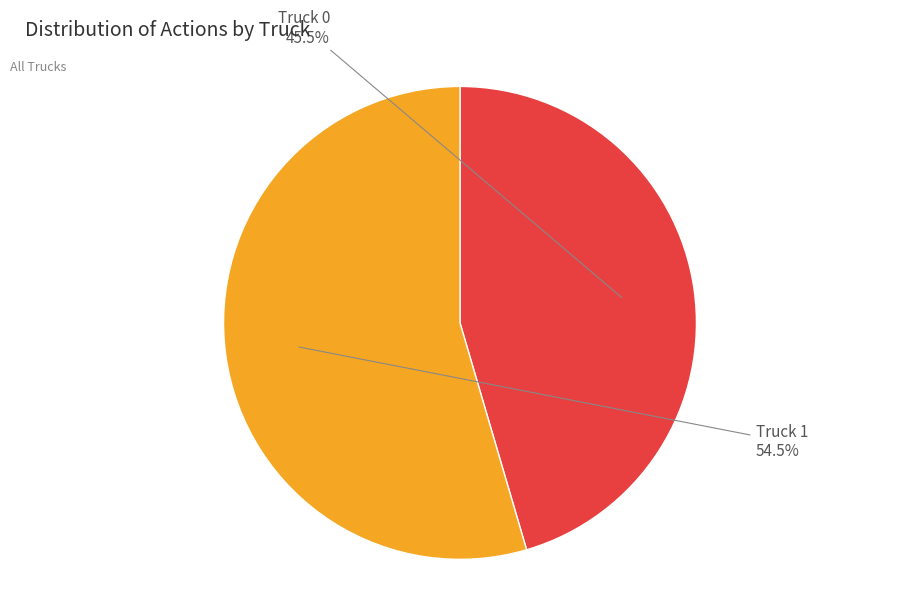

To the nearest percent, what is the difference between the Truck 1 and Truck 0 slice percentages?

9%